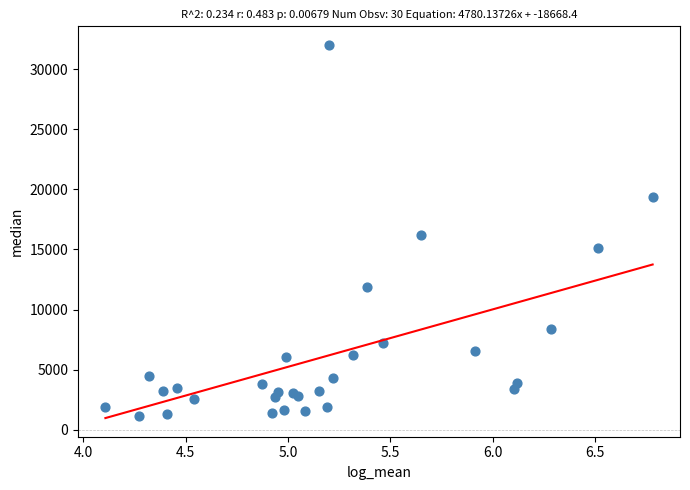

What Y value in the scatter plot is closest to 16582?

16194.1